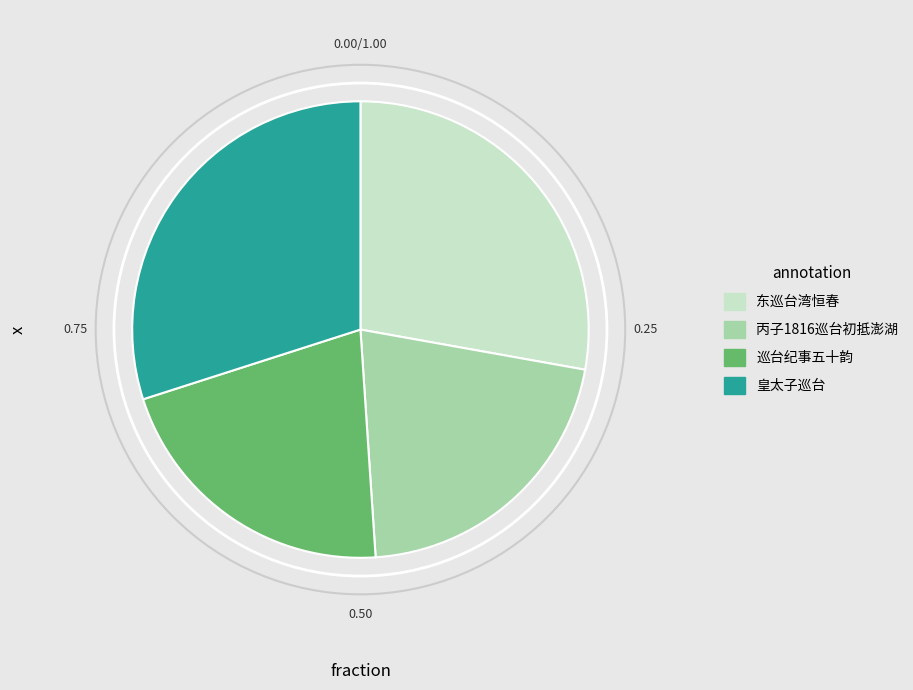

Is the sum of 巡台纪事五十韵 and 皇太子巡台 greater than half?

Yes